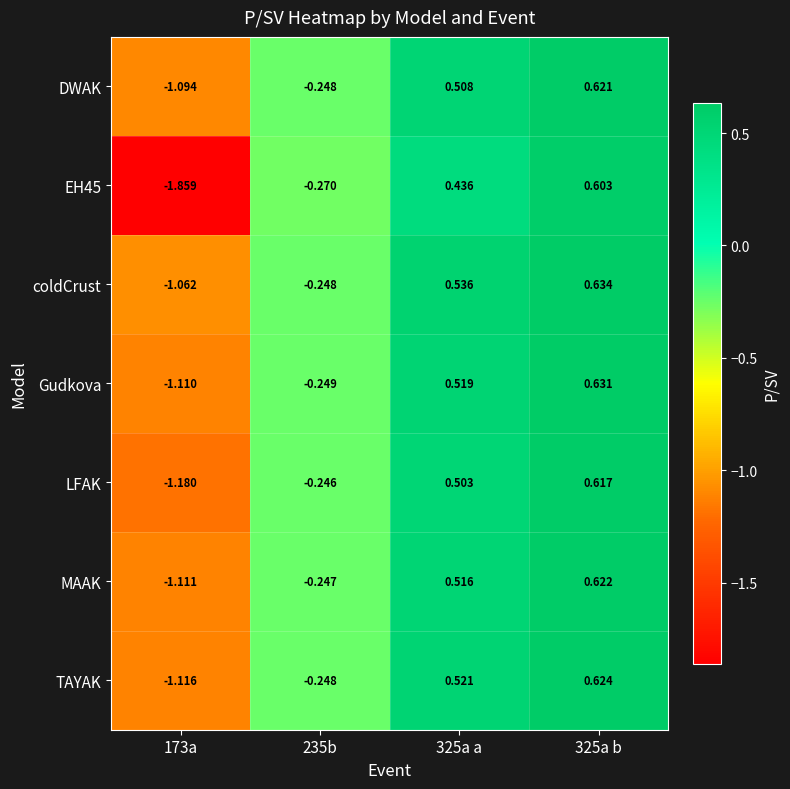

Which series changed the most between 235b and 325a a?

coldCrust